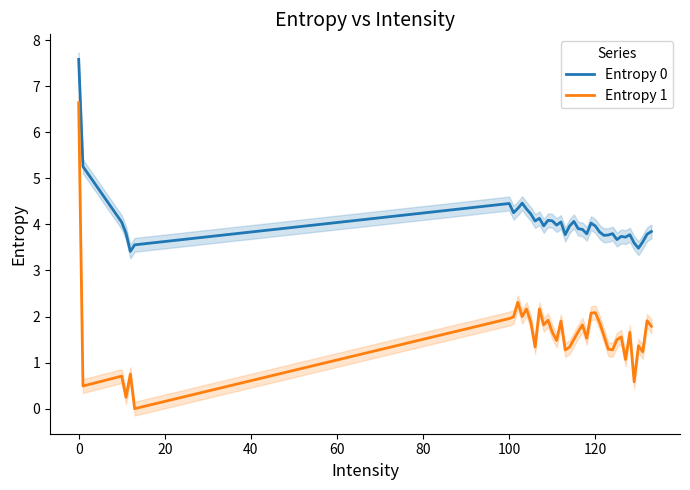

True or false: Entropy 1 and Entropy 0 cross at least once.

False